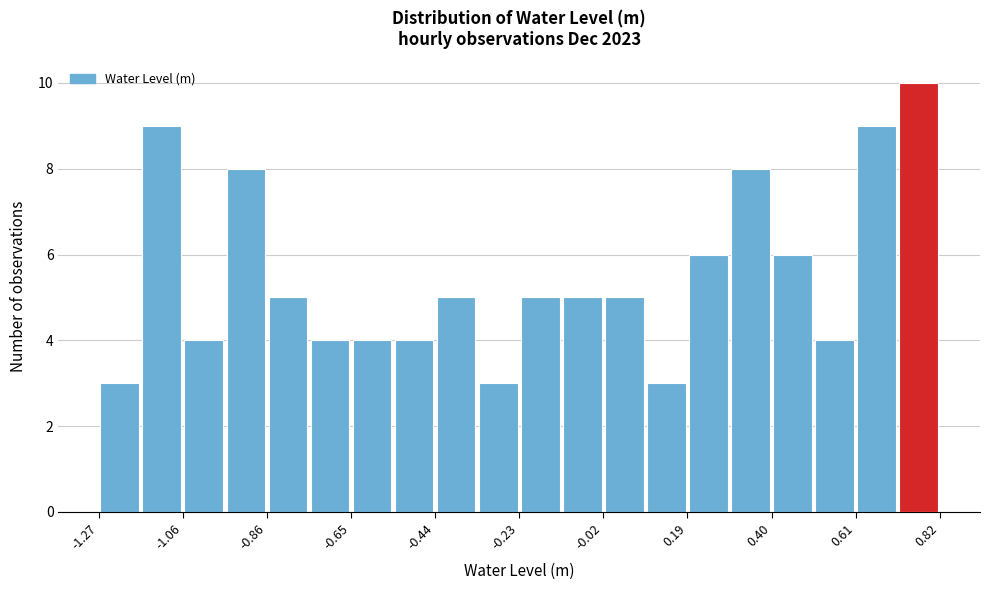

Around what value on the x-axis is the tallest bar? Give the approximate position of its centre, as read against the axis.

0.75